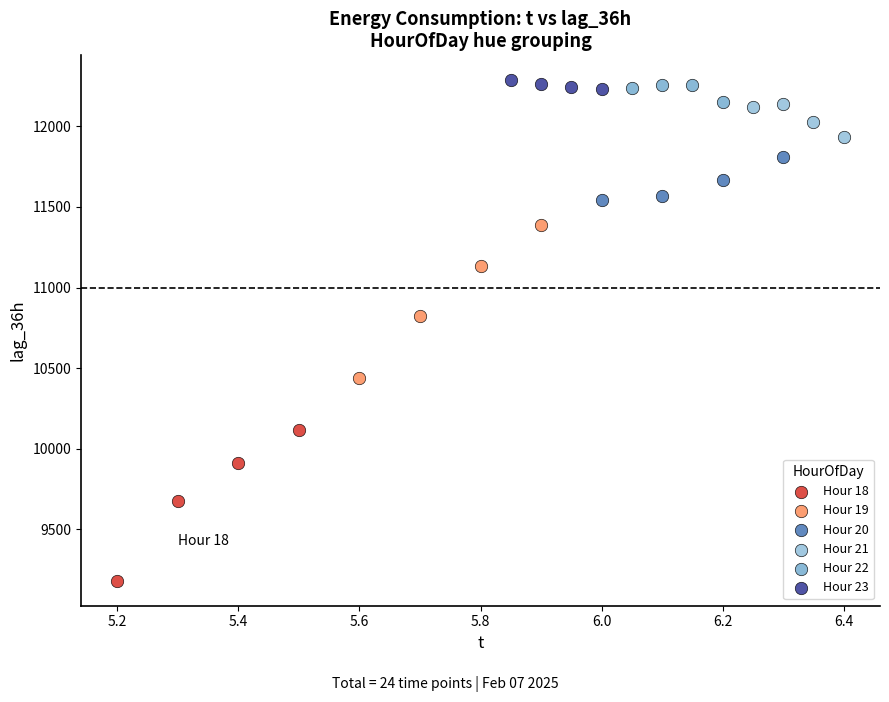

Which series has the widest spread of Y values?

Hour 19